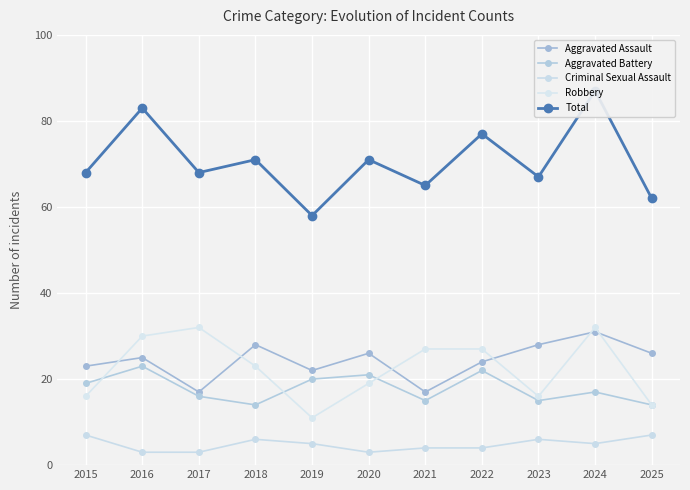

Does the chart display data point markers on the line(s)?

Yes